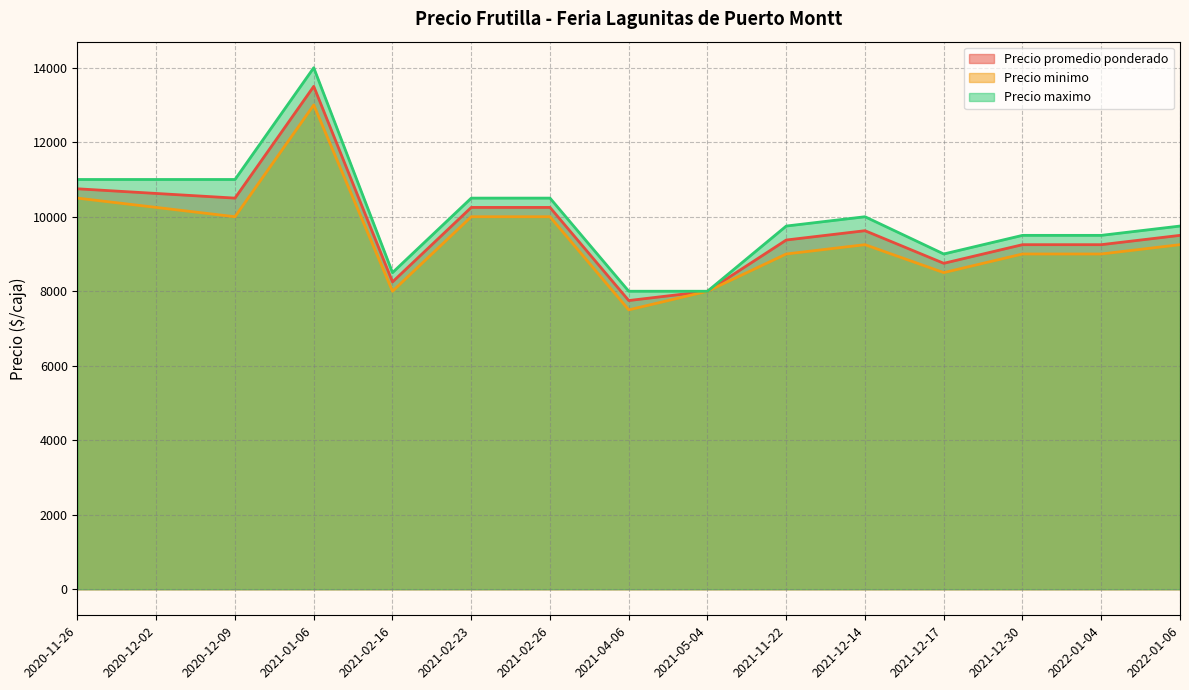

What is the smallest value displayed?

7500